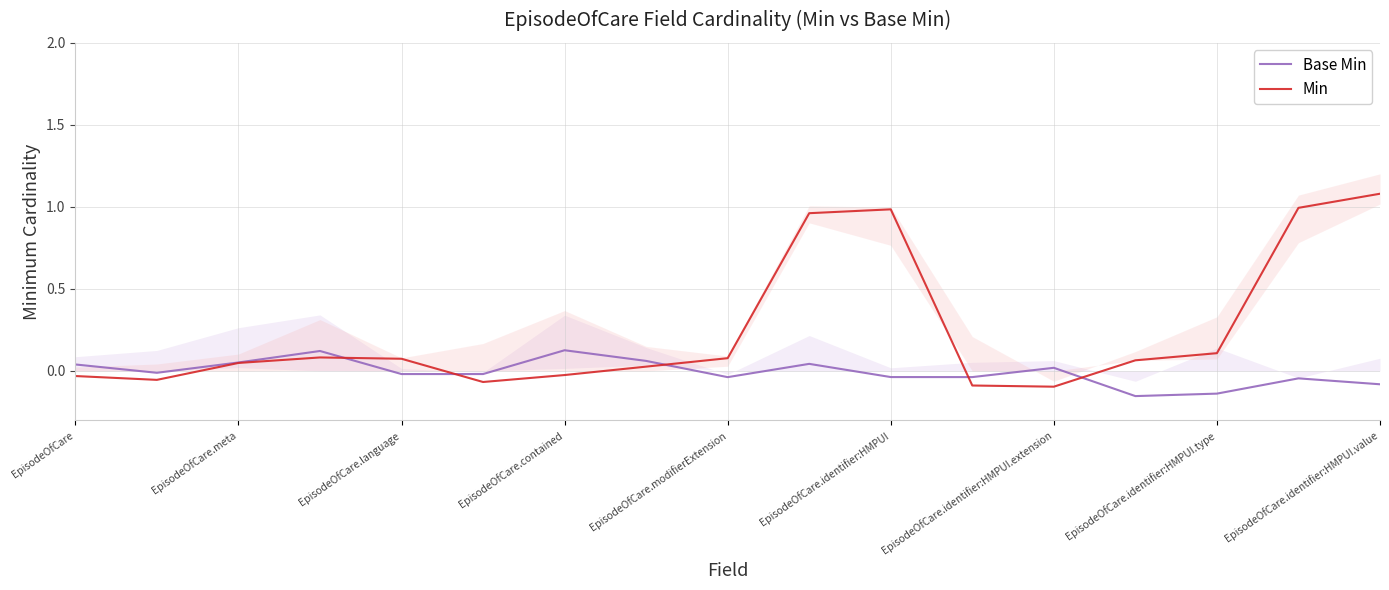

The Min series shows 0.2 at EpisodeOfCare.identifier:HMPUI.type. True or false?

False